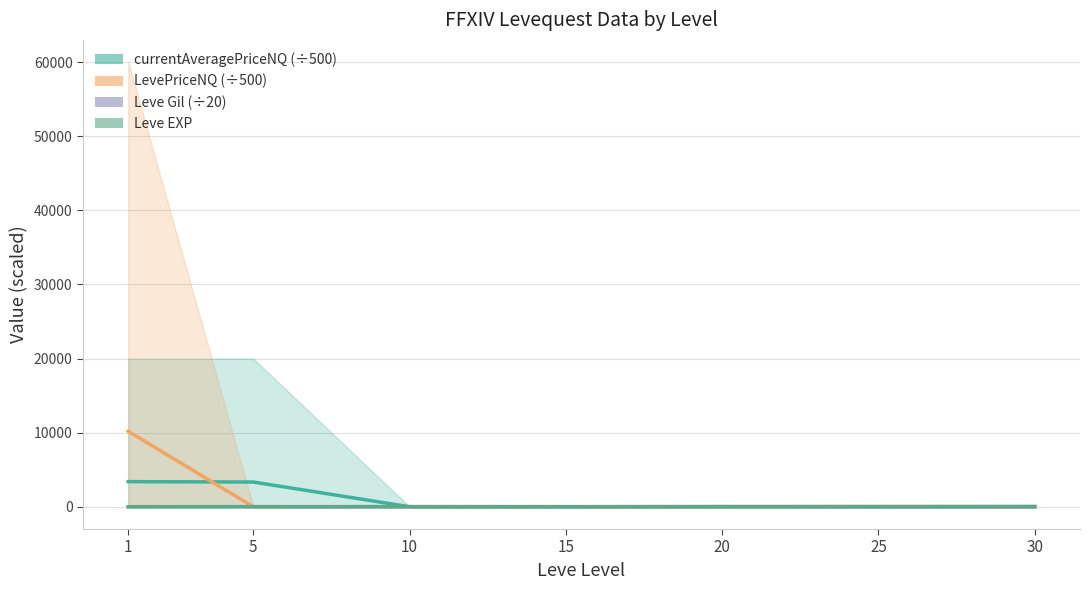

How many times do Leve Gil (÷20) and Leve EXP (mean) cross each other?

1